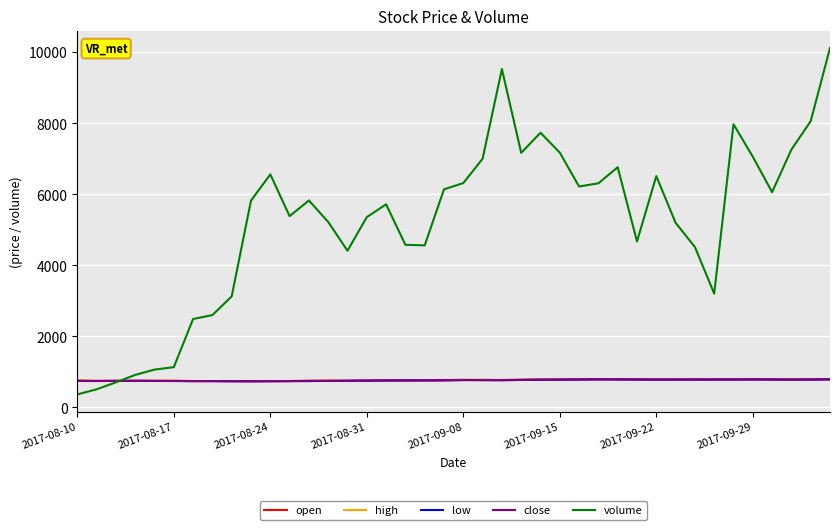

Which series has the largest range (max minus min)?

volume